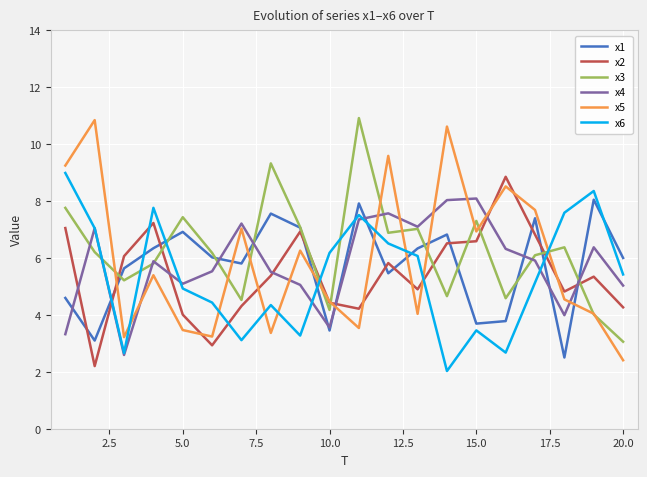

Which series has the largest range (max minus min)?

x5